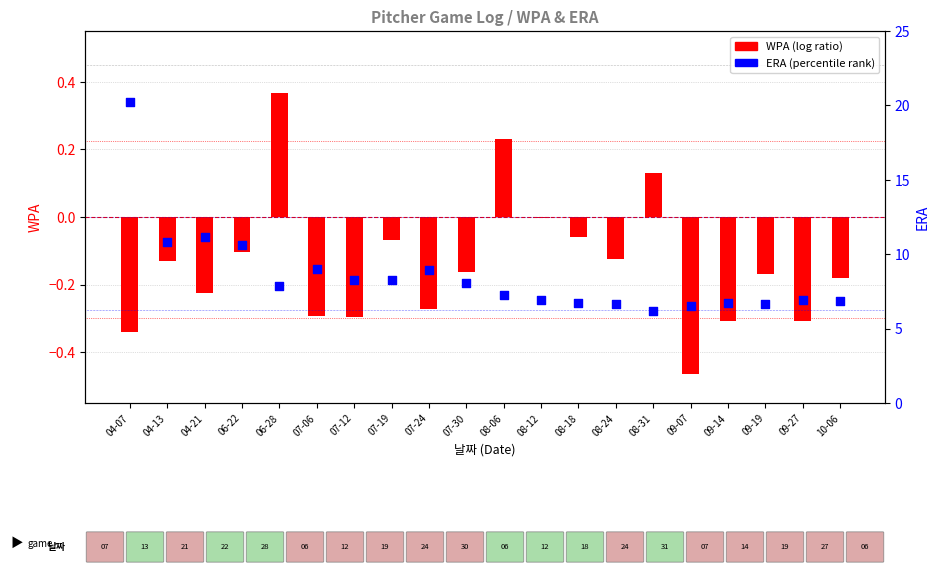

Which series contains the lowest Y value?

WPA (log ratio style)